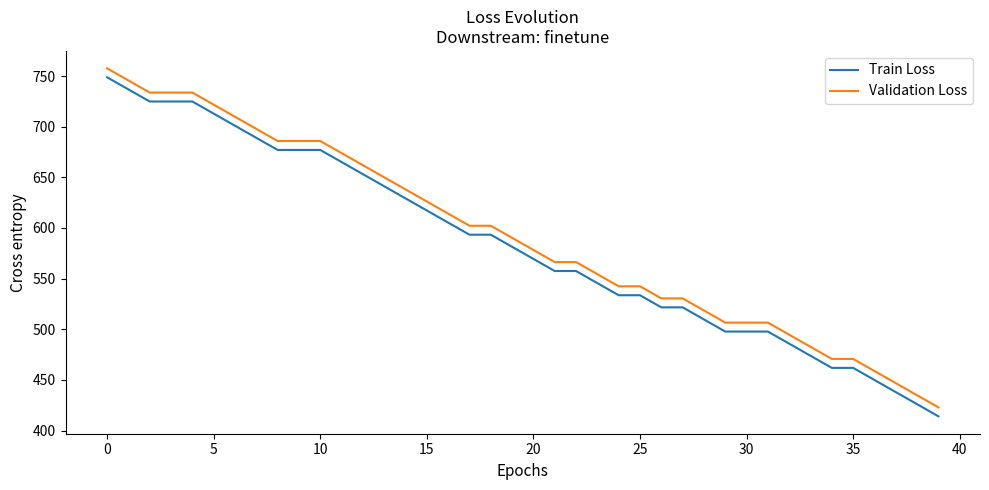

How many lines are shown in the chart?

2